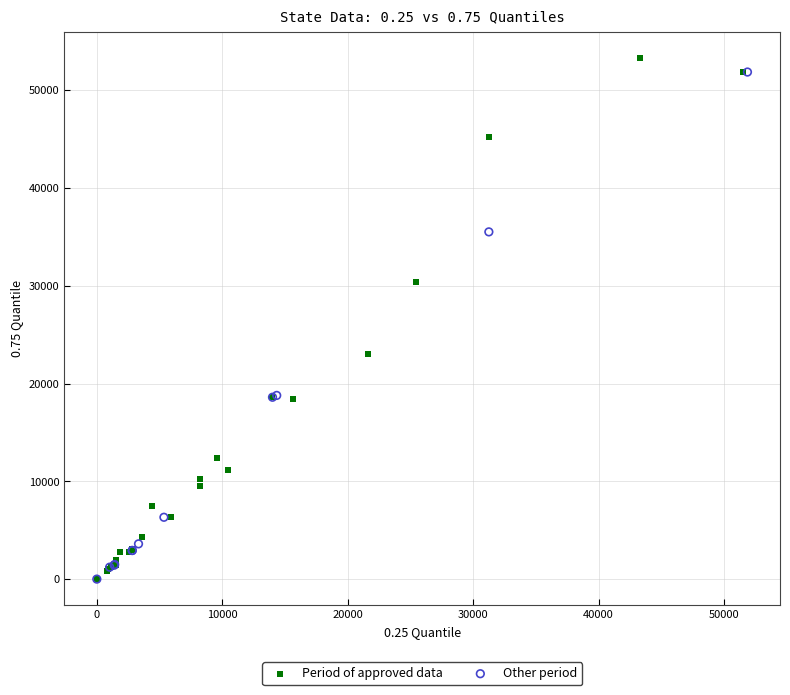

Which series reaches the maximum Y coordinate?

Period of approved data